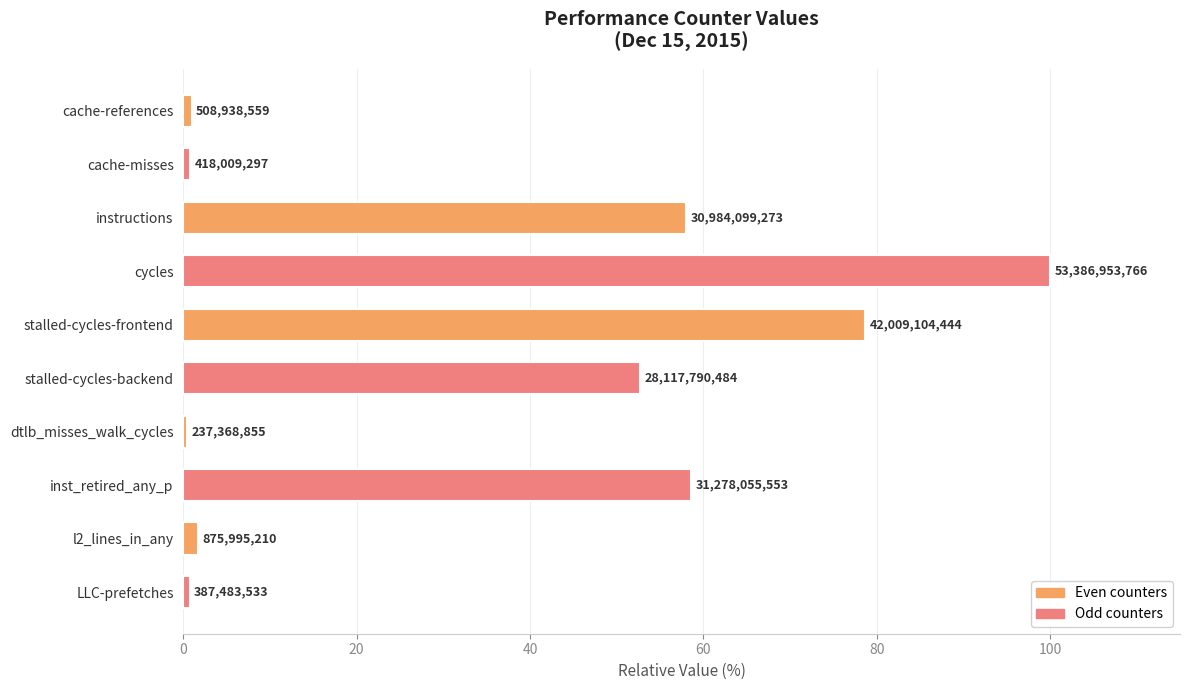

Does the chart contain any negative values?

No